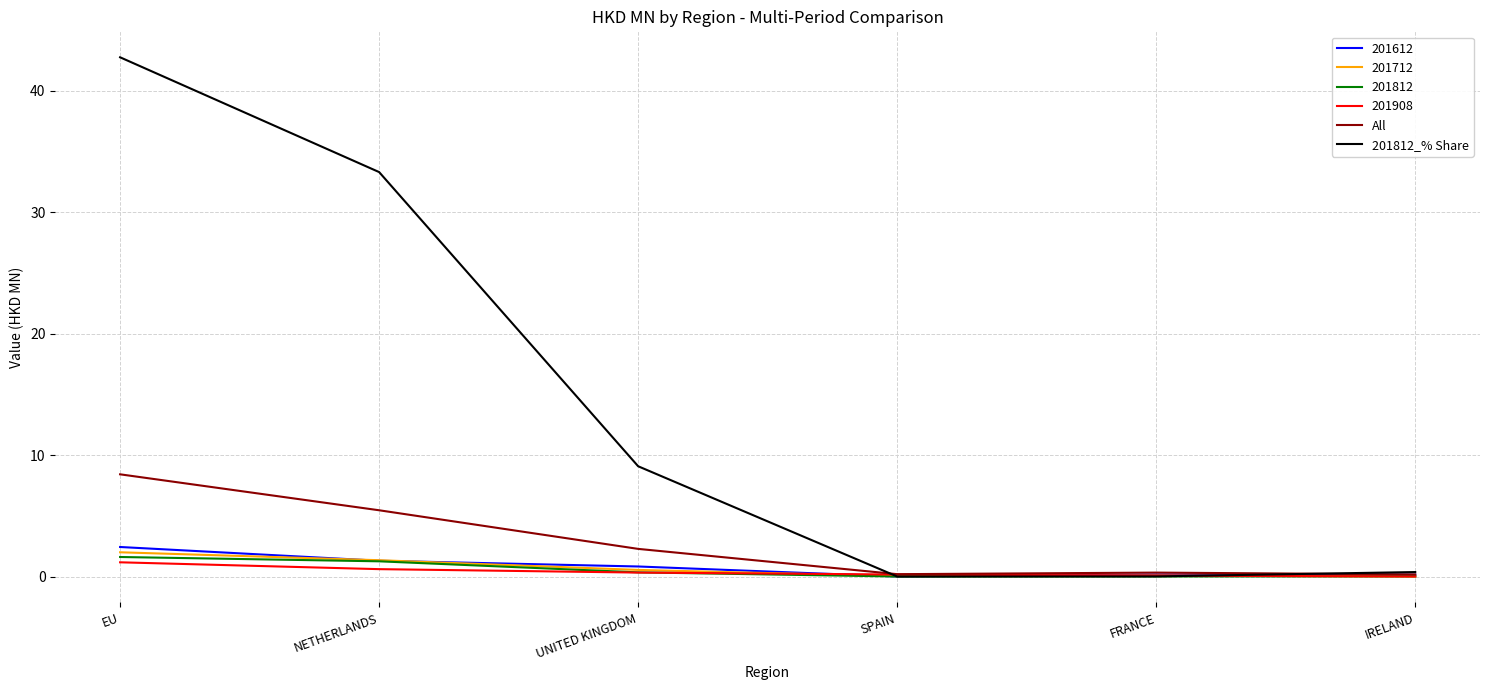

What position from the left is EU?

1